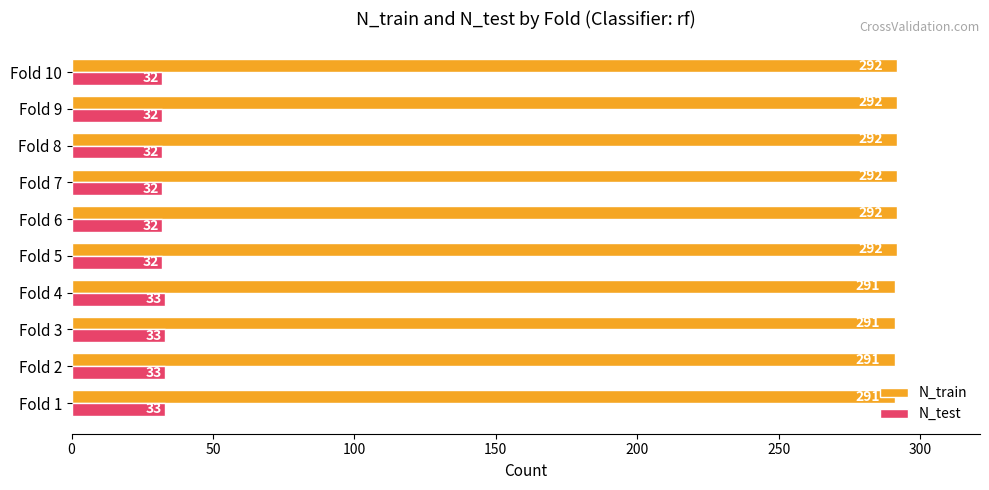

What is the sum of all N_test values?

324